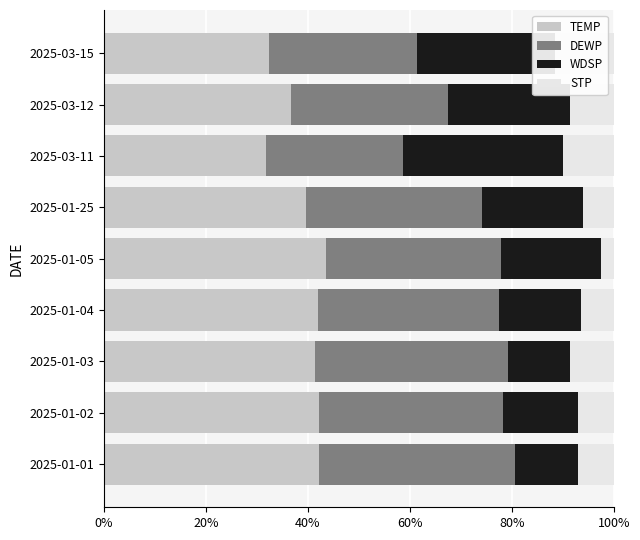

Is it true that TEMP equals 36.8 at 2025-03-12?

True